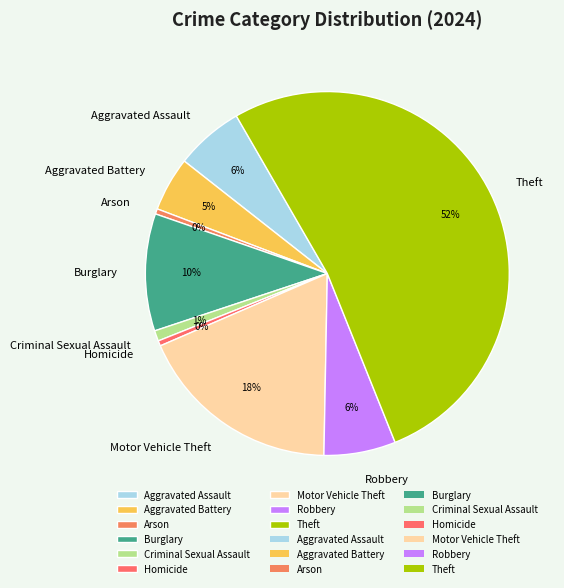

Do Burglary and Criminal Sexual Assault together represent more than half of the pie?

No